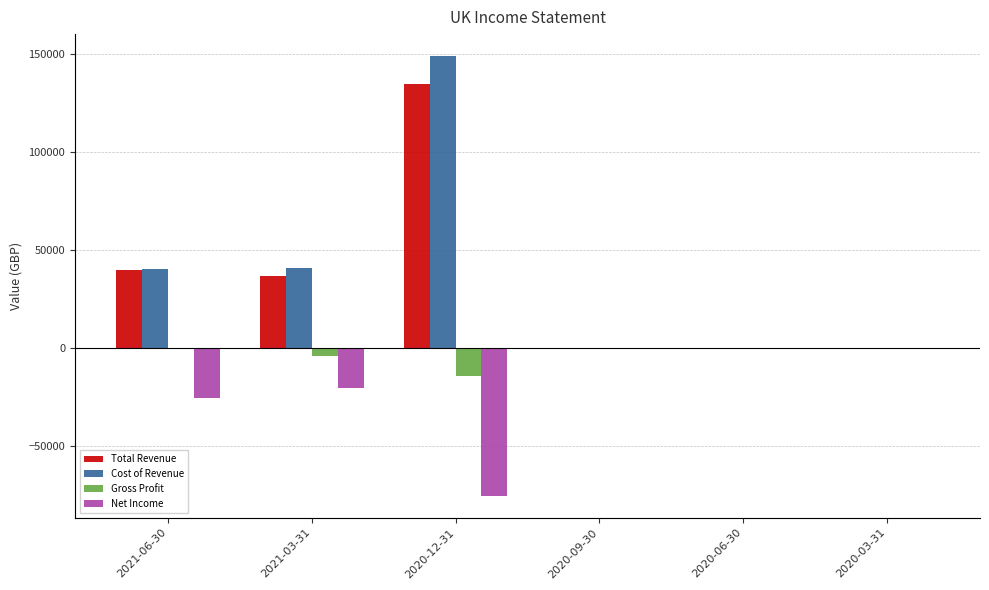

How many series are shown in this chart?

4